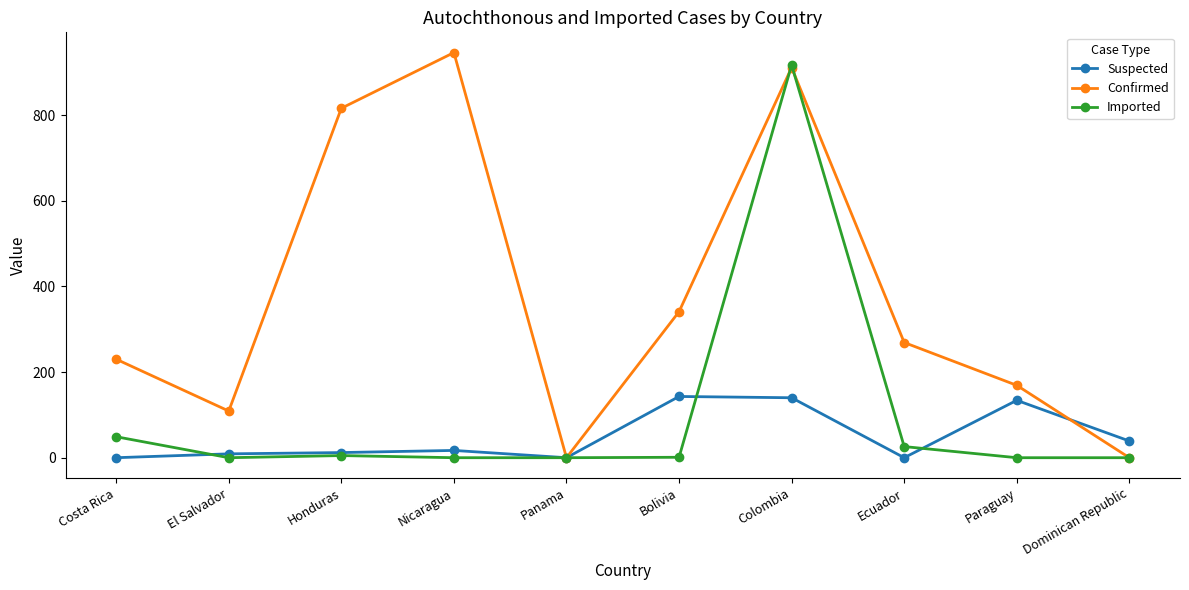

Which series has the widest spread of values?

Confirmed